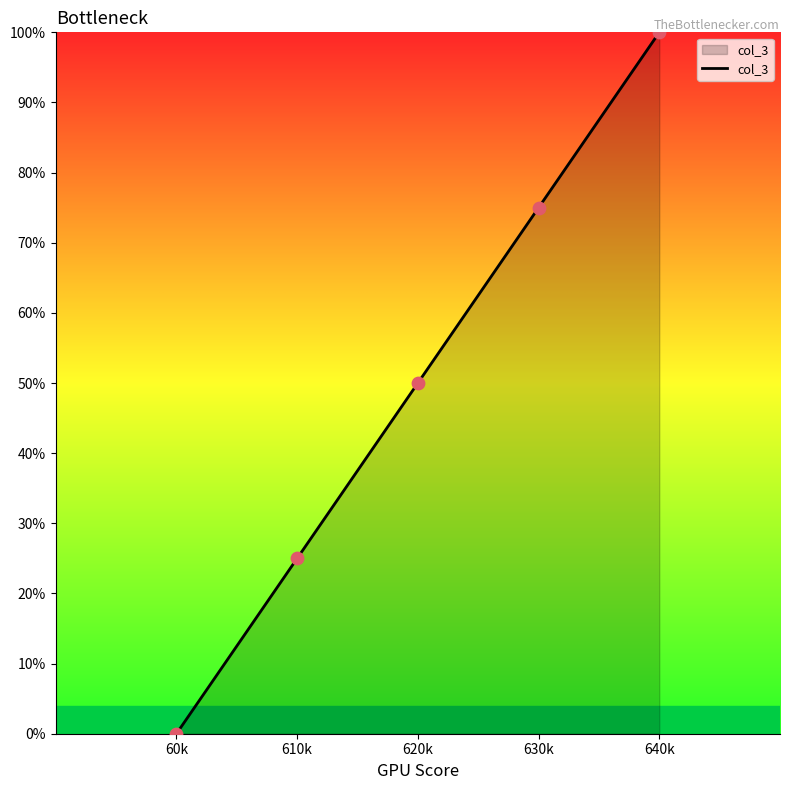

What is the change in value from 60k to 610k?

+25